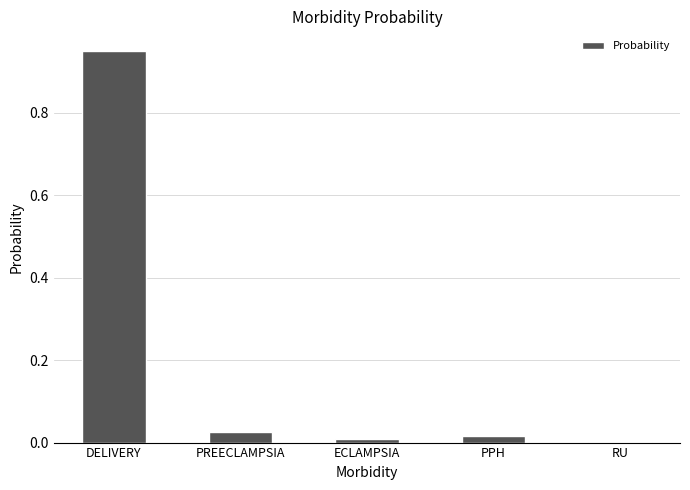

Are the bars horizontal?

No